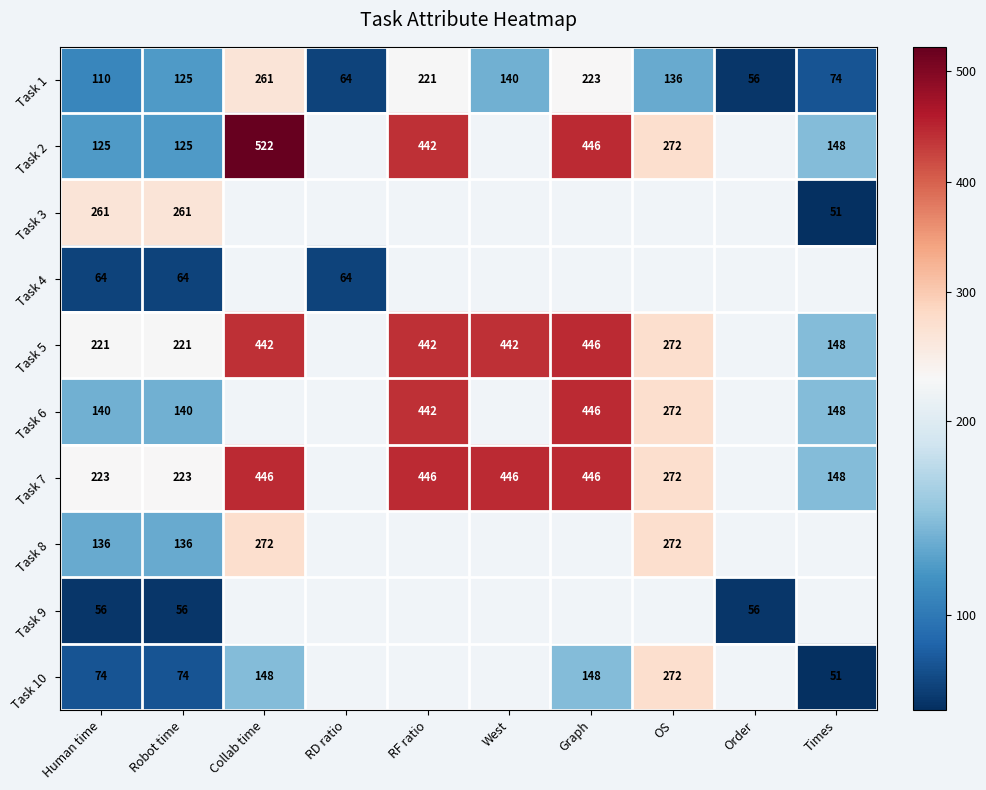

Where does the Task 1 series first go above 136?

Collab time